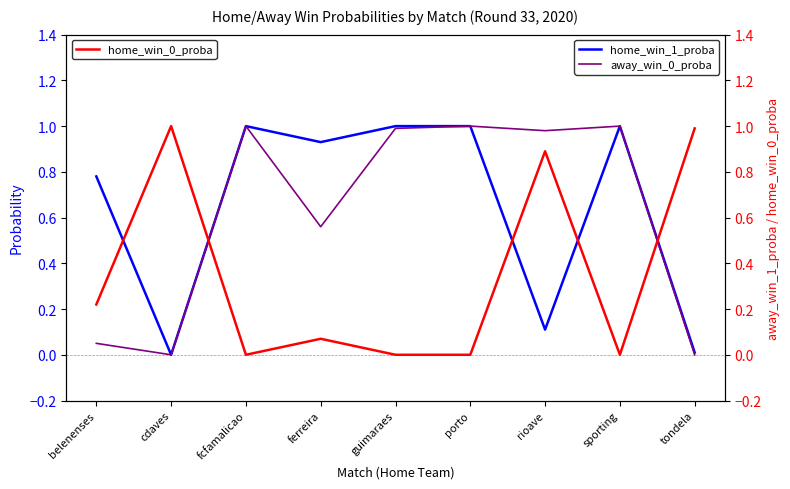

How many lines are shown in the chart?

3